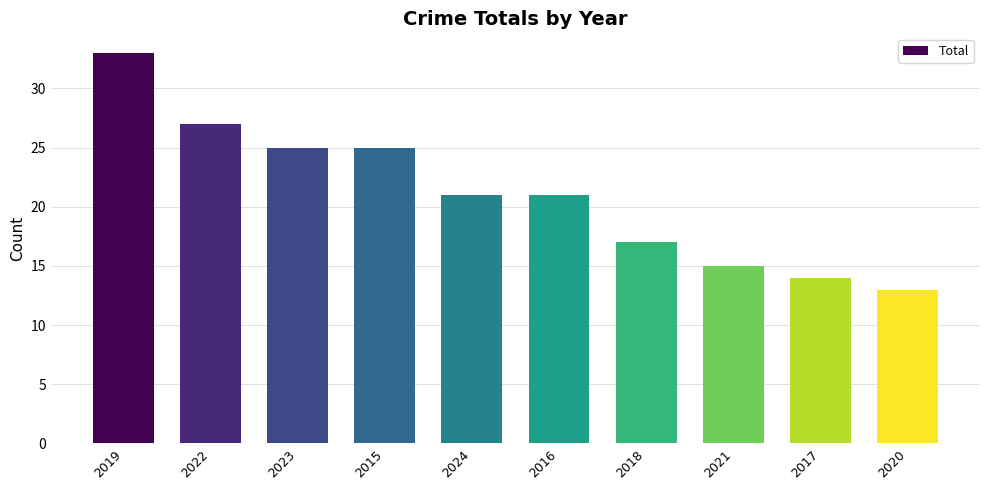

Between 2017 and 2015, which is larger?

2015